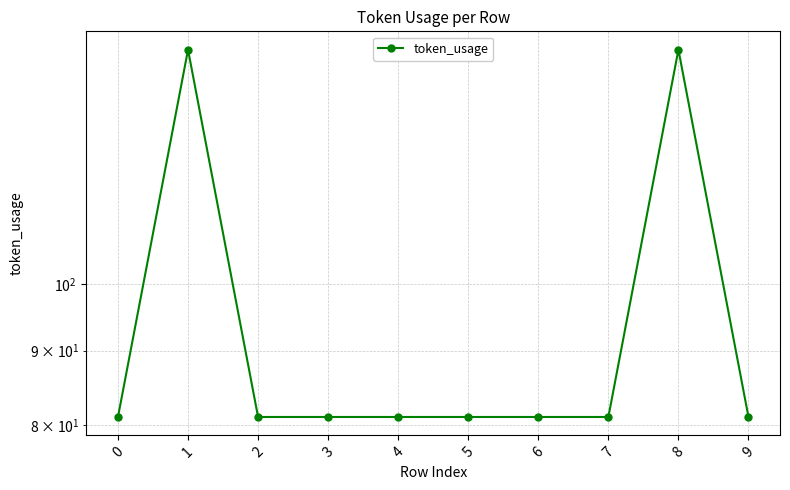

Reading left to right, what are all the values shown in this chart?

0=81	1=145	2=81	3=81	4=81	5=81	6=81	7=81	8=145	9=81